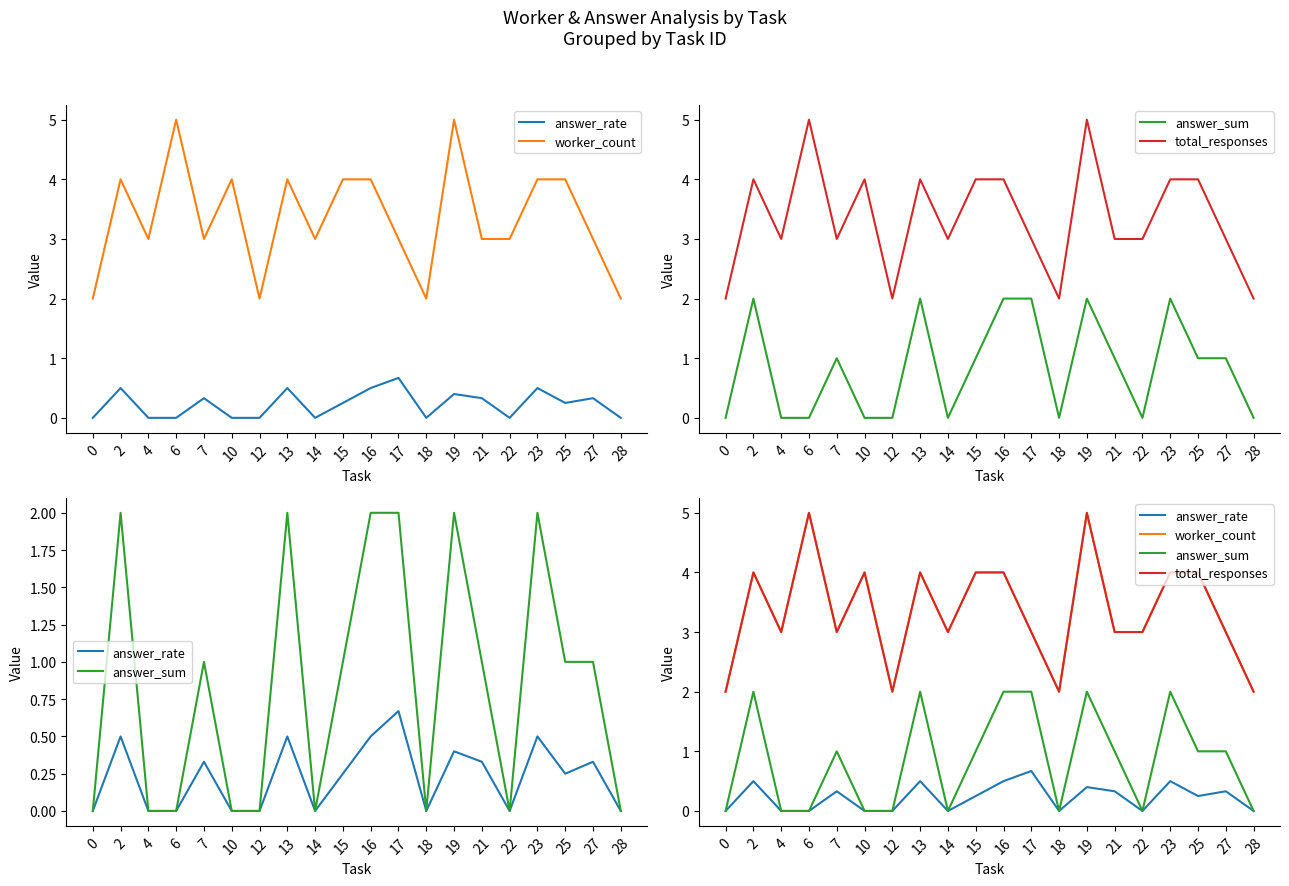

Is the value of worker_count at 13 greater than the value of answer_sum at 28?

Yes